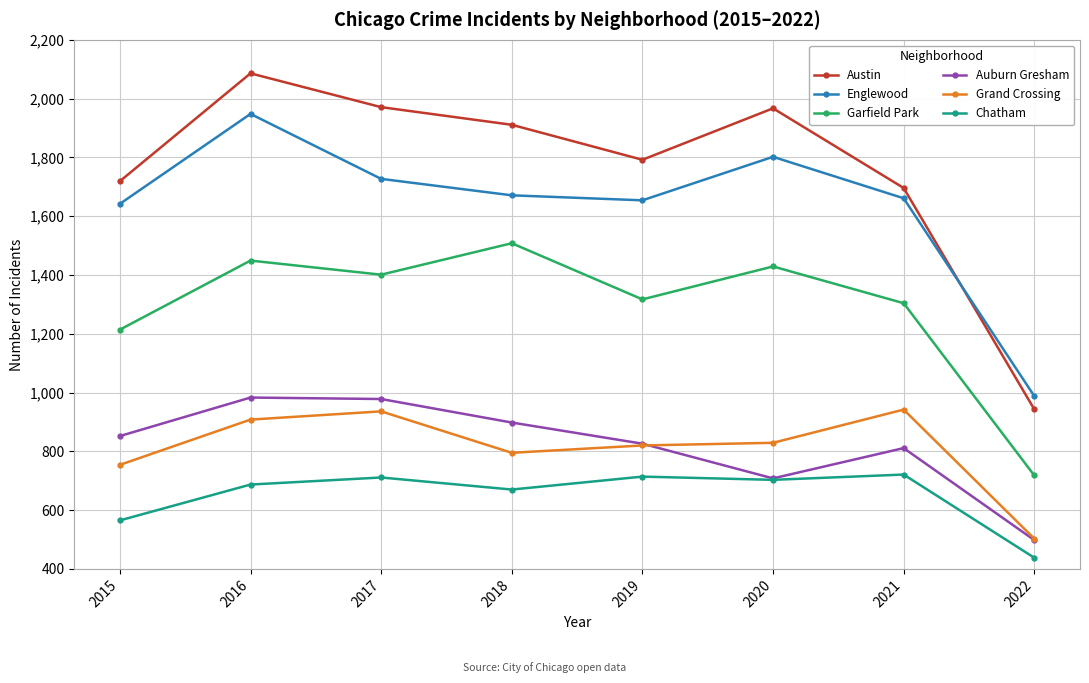

What are all the series names shown in the legend?

Austin, Englewood, Garfield Park, Auburn Gresham, Grand Crossing, Chatham